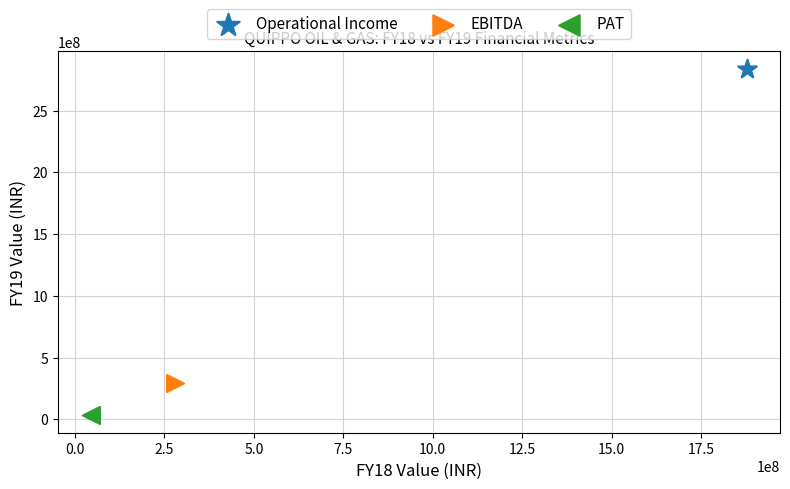

What are all the series names shown in the legend?

Operational Income, EBITDA, PAT